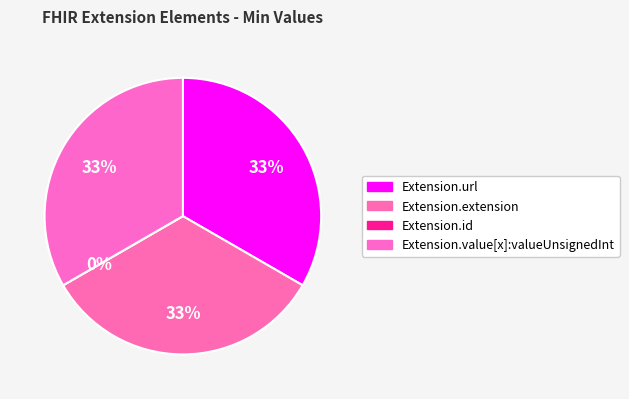

To the nearest percent, what is the difference between the largest and smallest slice percentages?

33%